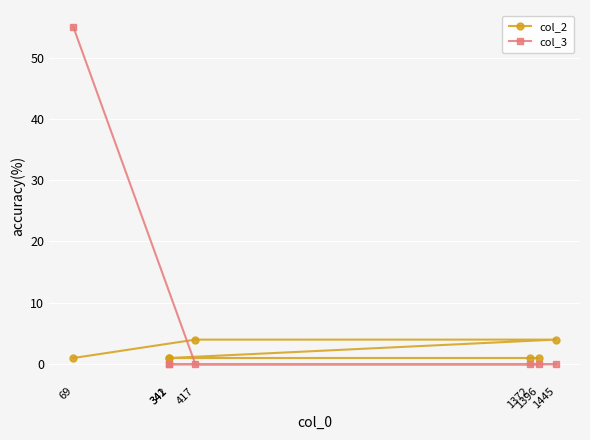

Reading left to right, transcribe all the data shown in this chart.

col_2: 69=1	341=1	342=1	417=4	1372=1	1396=1	1445=4
col_3: 69=55	341=0	342=0	417=0	1372=0	1396=0	1445=0